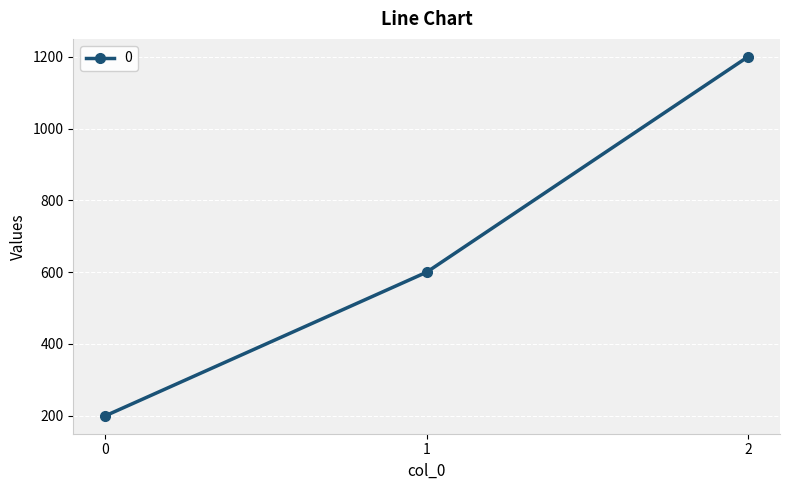

Where is the data nearest to the value 700?

1